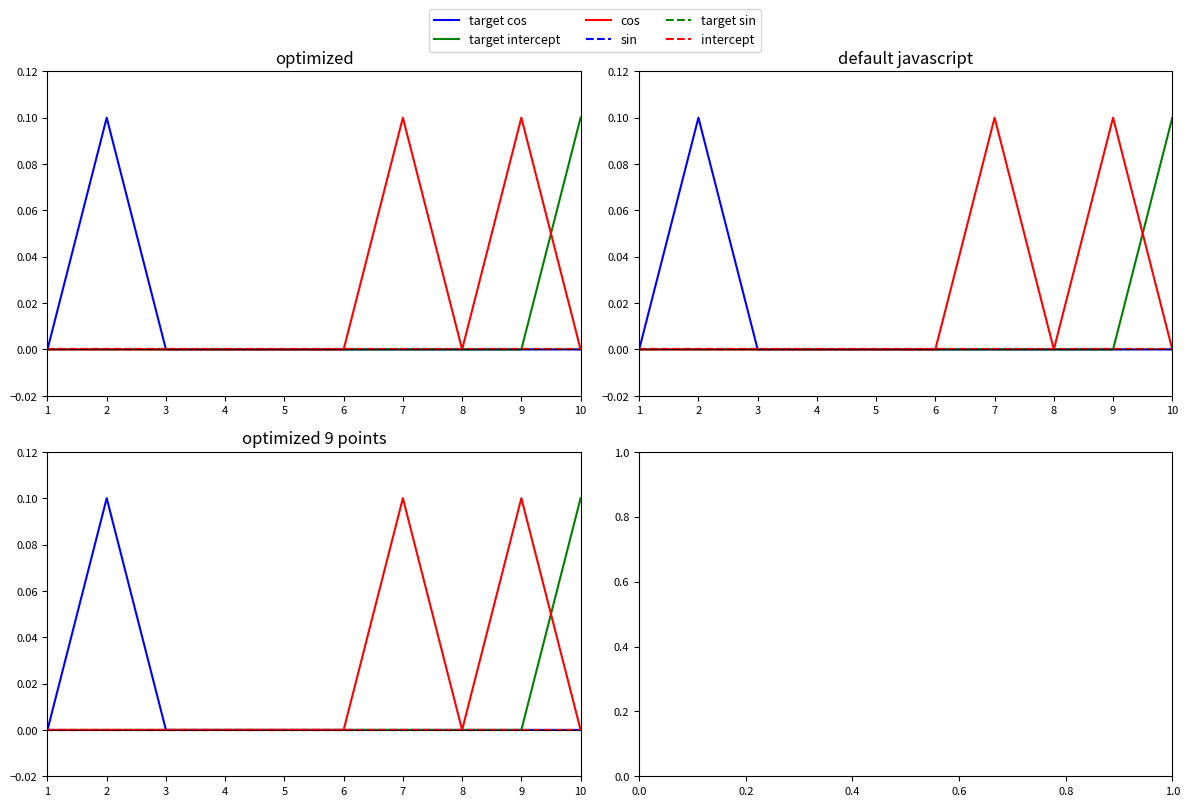

The target cos series shows -0.0 at 5. True or false?

False